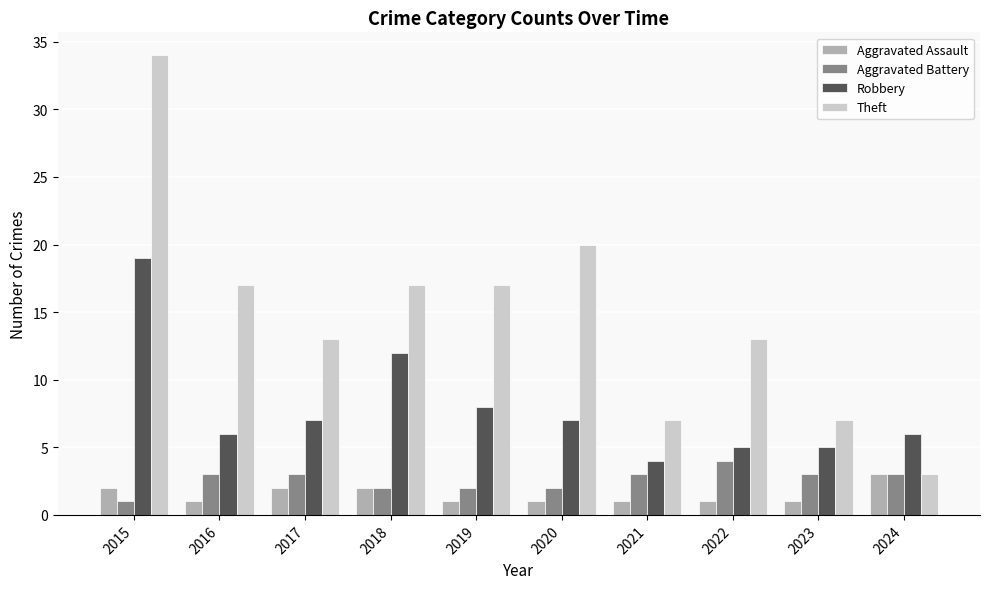

Read the Theft value at 2024.

3